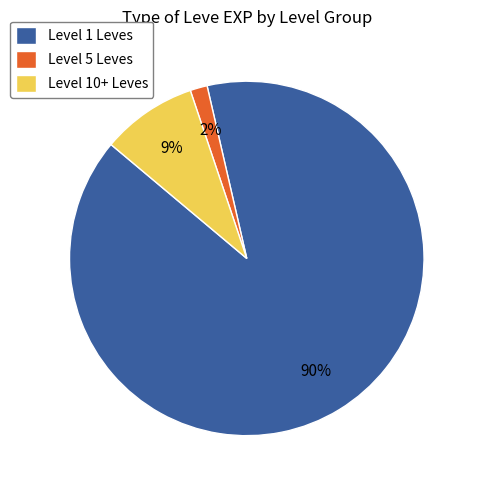

What is the smallest slice in the pie chart?

Level 5 Leves